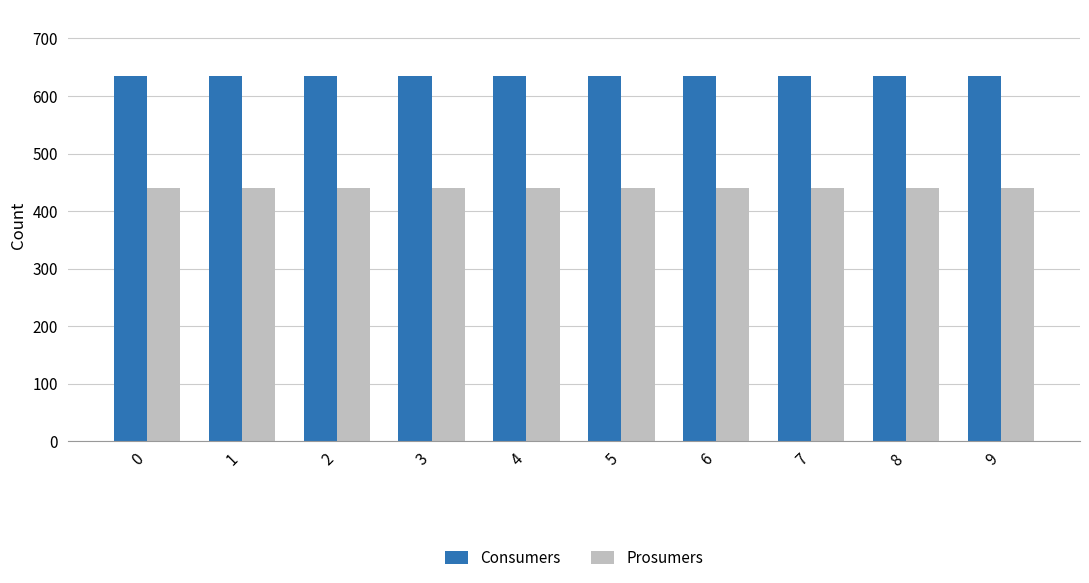

Are the bars horizontal?

No